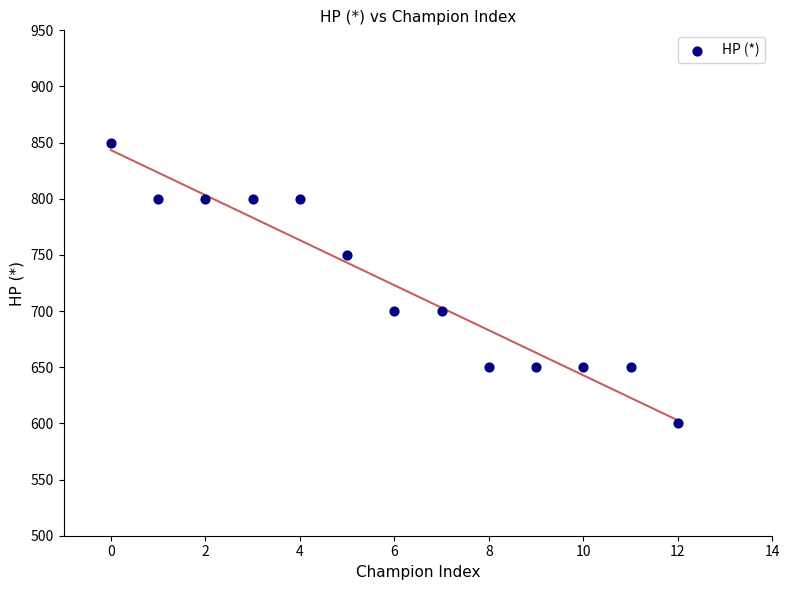

What is the range of Y values (max minus min)?

250